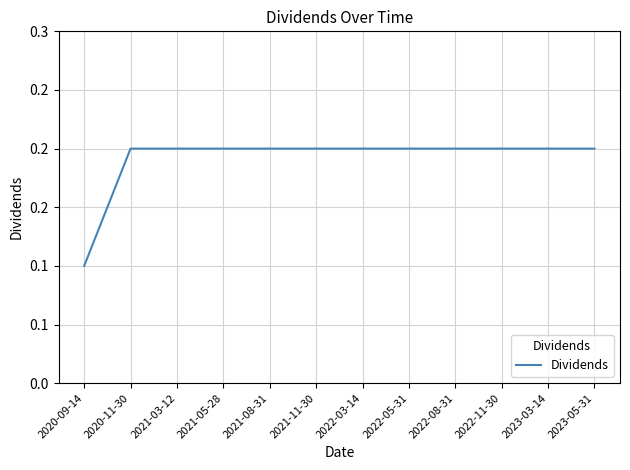

What position from the right is 2021-08-31?

8